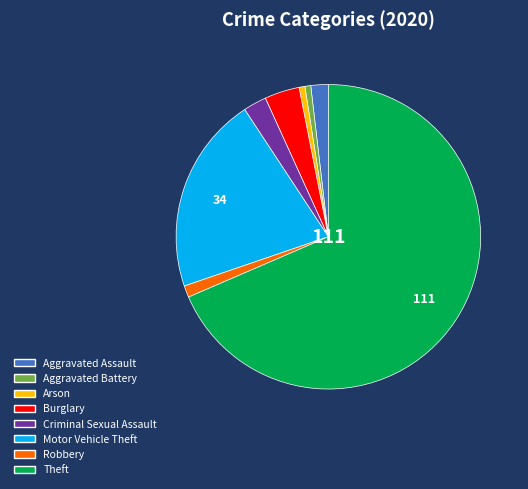

Which has a higher value, Aggravated Assault or Criminal Sexual Assault?

Criminal Sexual Assault